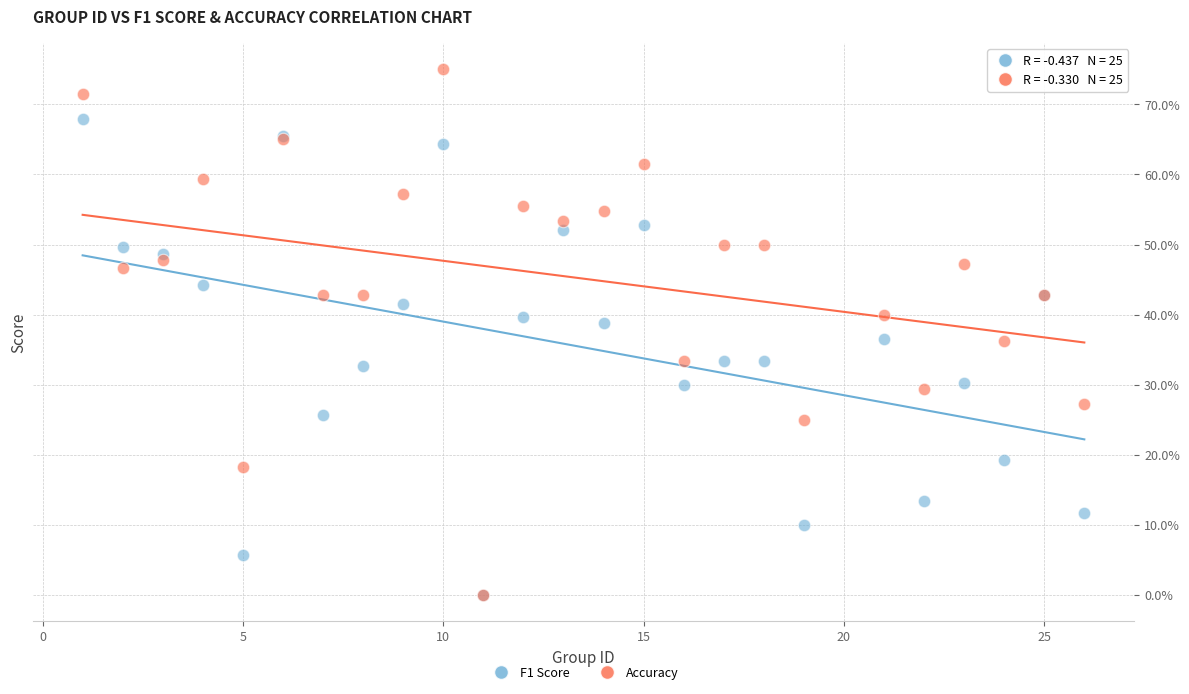

What are all the series names shown in the legend?

F1 Score, Accuracy